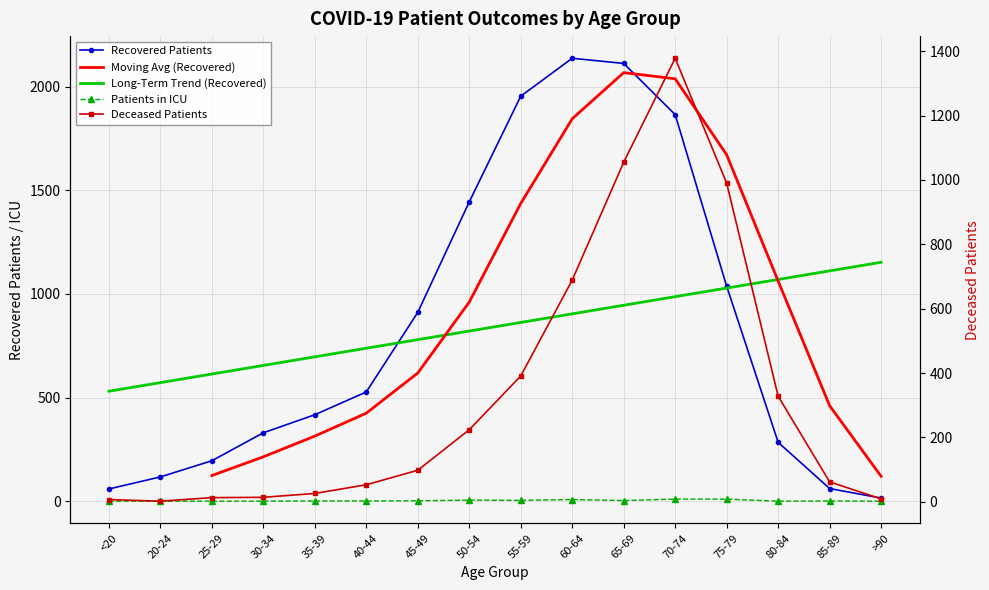

Is this an area chart (filled region under the line)?

No